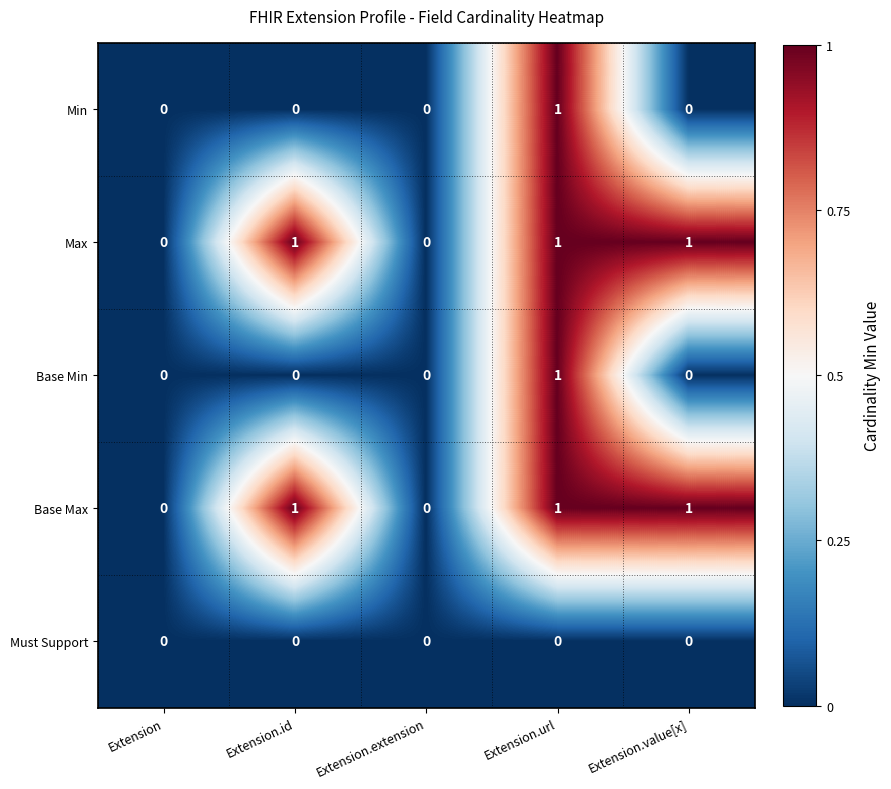

Reading left to right, transcribe all the data shown in this chart.

Min: 0	0	0	1	0
Max: 0	1	0	1	1
Base Min: 0	0	0	1	0
Base Max: 0	1	0	1	1
Must Support: 0	0	0	0	0